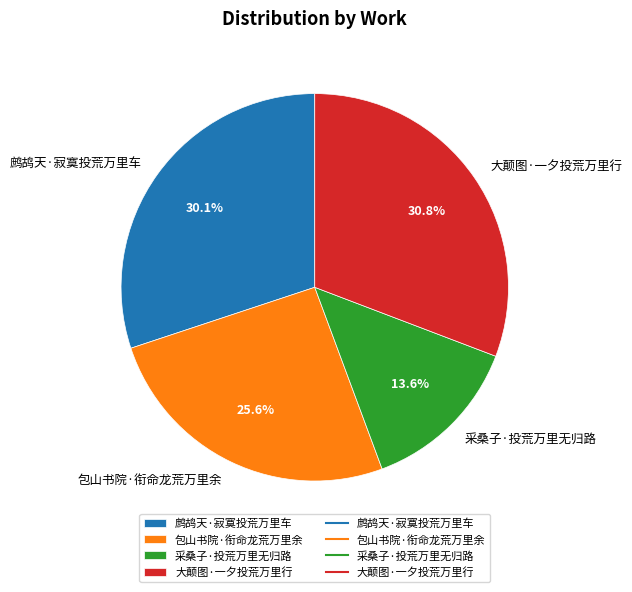

To the nearest percent, what is the difference between the largest and smallest slice percentages?

17%